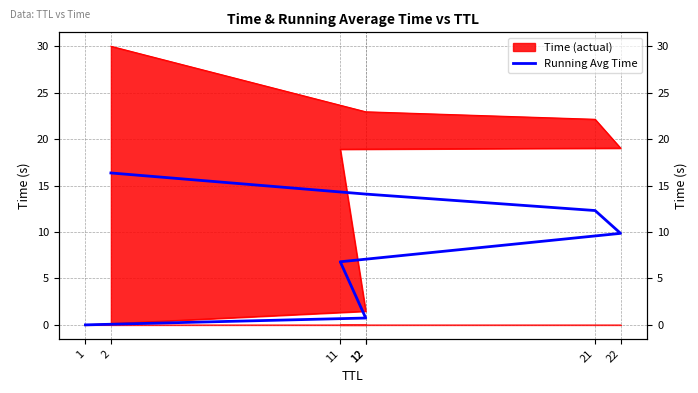

What is the ratio of the value at 2 to the value at 22?

1.7